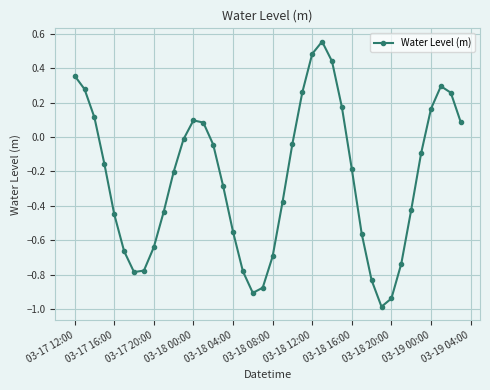

What is the minimum value shown in the chart?

-1.0